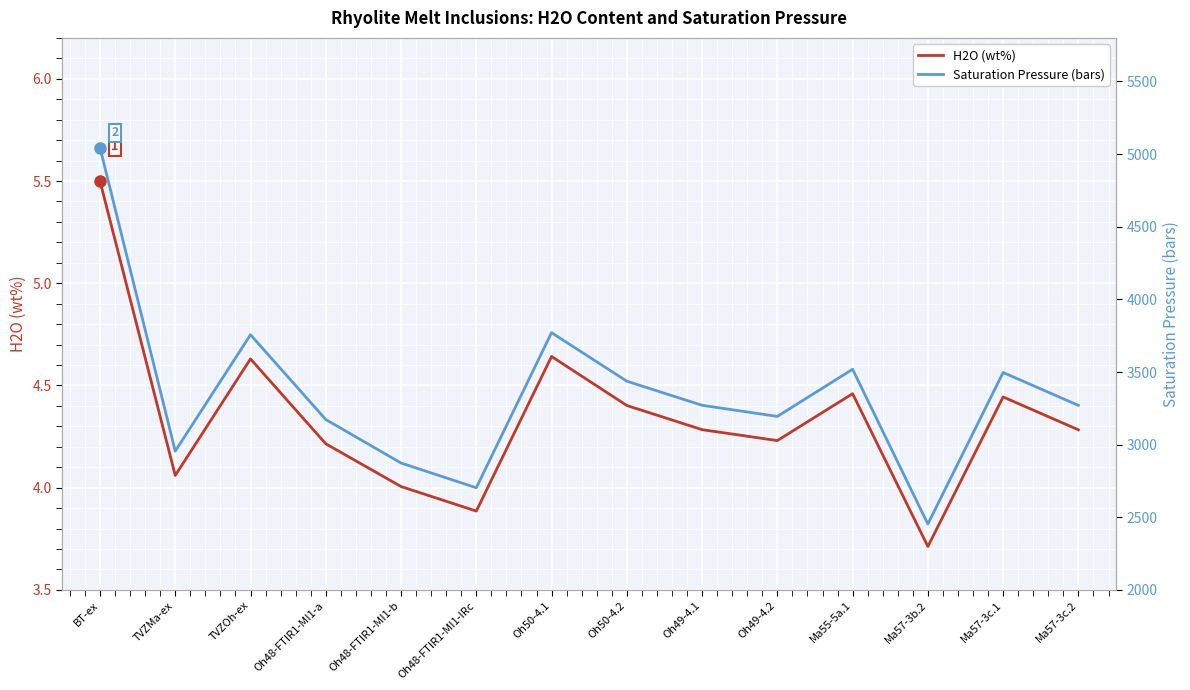

What is the approximate value of Saturation Pressure (bars) at Ma57-3c.2?

3270.4